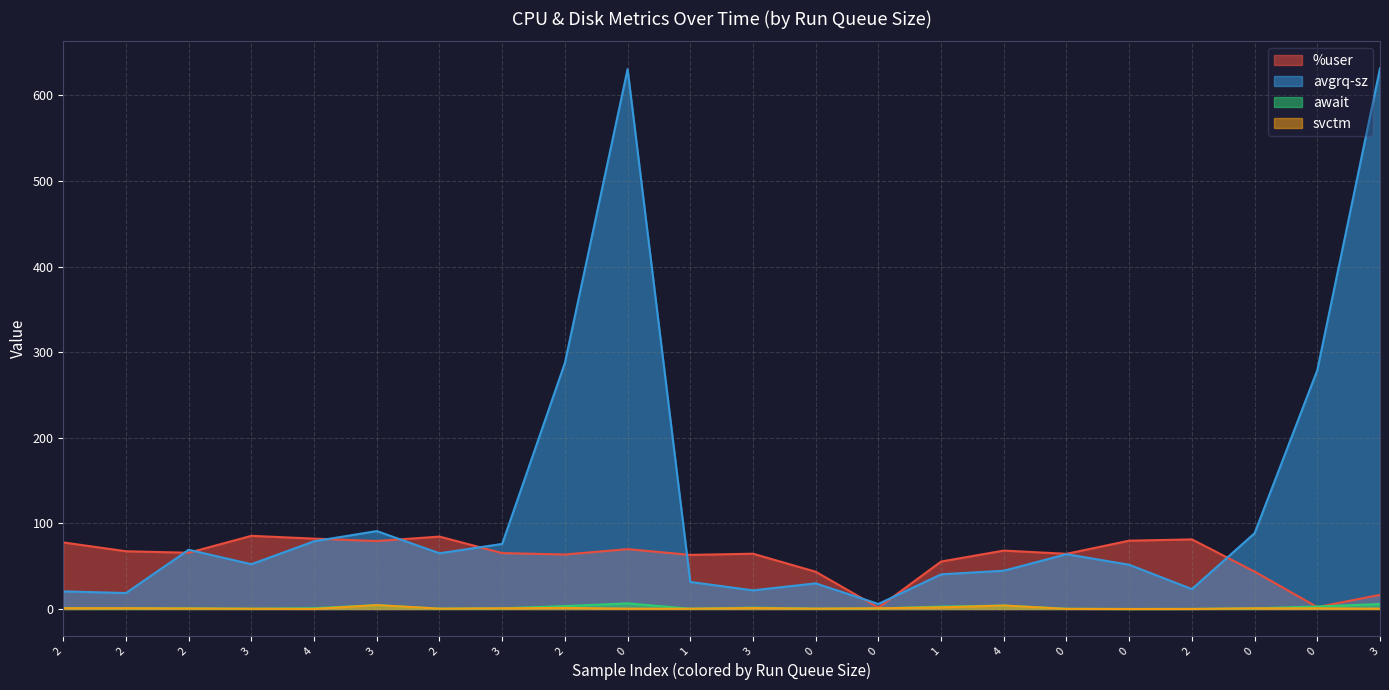

Reading left to right, transcribe all the data shown in this chart.

%user: 2=77.7	2=67.4	2=65.7	3=85.4	4=82.2	3=79.4	2=84.6	3=65.3	2=63.6	0=69.9	1=63.2	3=64.5	0=43.5	0=1.6	1=55.4	4=68.2	0=64.4	0=79.8	2=81.3	0=43.7	0=2.2	3=16.5
avgrq-sz: 2=20.6	2=18.6	2=69.2	3=52.3	4=79.1	3=91.0	2=65.1	3=76.0	2=287.4	0=630.5	1=31.6	3=21.8	0=29.9	0=5.9	1=40.5	4=44.7	0=64.0	0=51.6	2=23.2	0=88.5	0=278.9	3=631.5
await: 2=1.1	2=0.9	2=0.8	3=0.3	4=1.0	3=4.5	2=0.4	3=0.8	2=3.4	0=6.5	1=0.3	3=1.6	0=0.4	0=0.6	1=2.8	4=4.0	0=0.3	0=0.0	2=0.1	0=0.8	0=2.9	3=5.8
svctm: 2=0.9	2=0.9	2=0.6	3=0.3	4=0.1	3=4.5	2=0.4	3=0.8	2=1.2	0=0.4	1=0.3	3=1.1	0=0.4	0=0.8	1=1.9	4=4.0	0=0.1	0=0.0	2=0.1	0=0.8	0=0.8	3=0.3